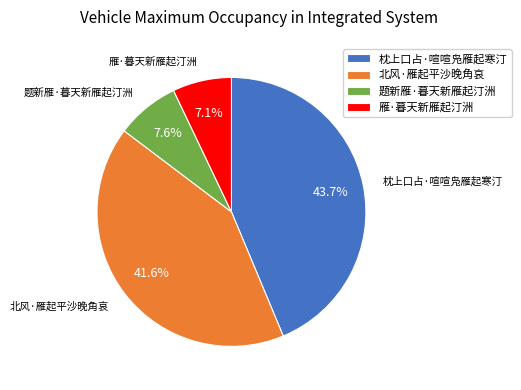

To the nearest percent, what is the difference between the largest and smallest slice percentages?

37%